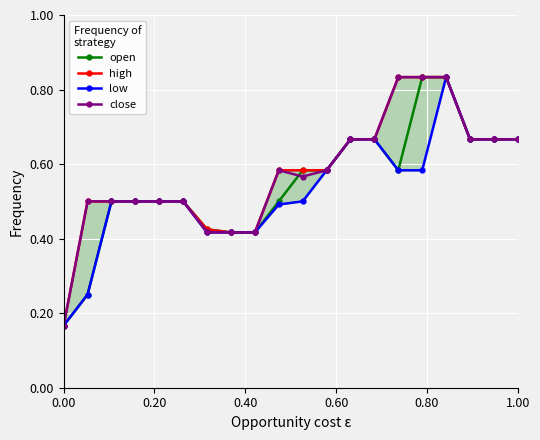

What are all the series names shown in the legend?

open, high, low, close